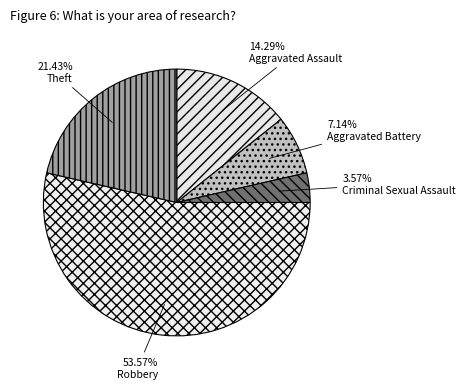

What percentage is the Criminal Sexual Assault slice, to the nearest percent?

4%